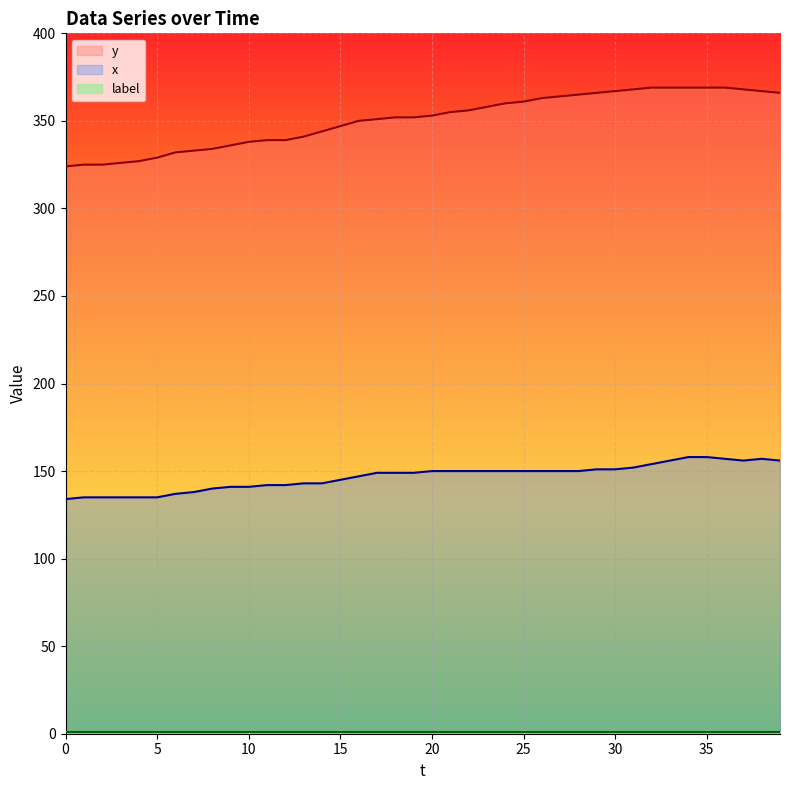

What is the total value across all series at 19?

501